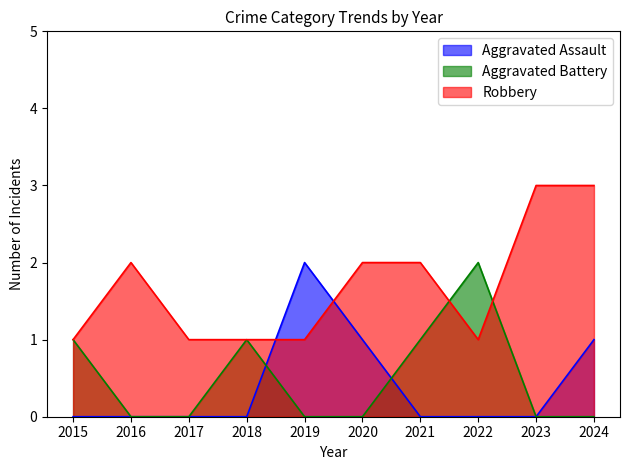

Which has a higher value, 2019 or 2016?

2019